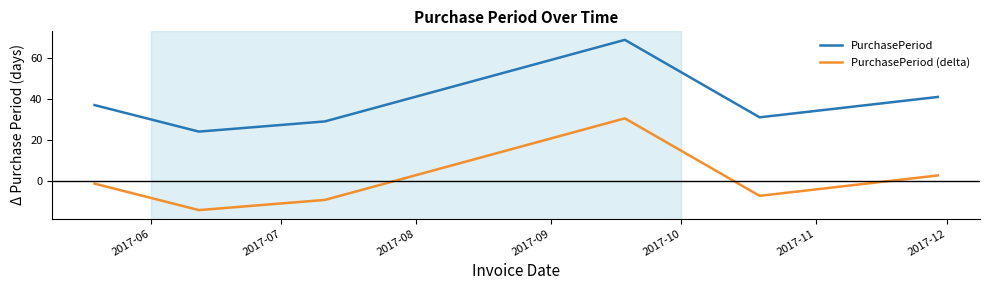

What is the difference between the maximum and minimum values in the PurchasePeriod series?

45.0